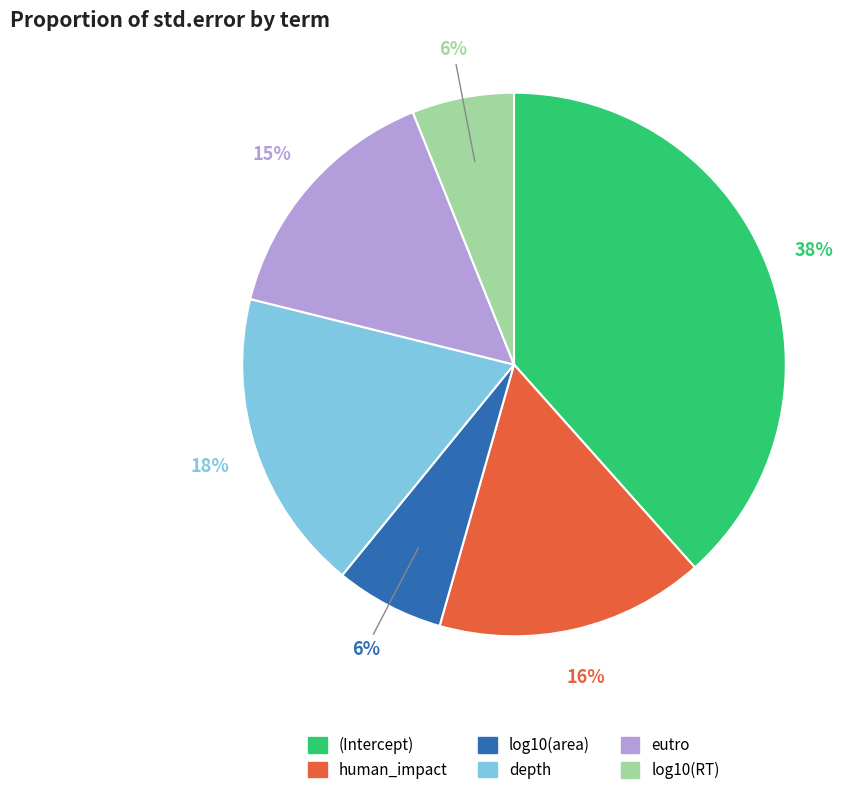

Which slice is the largest?

(Intercept)